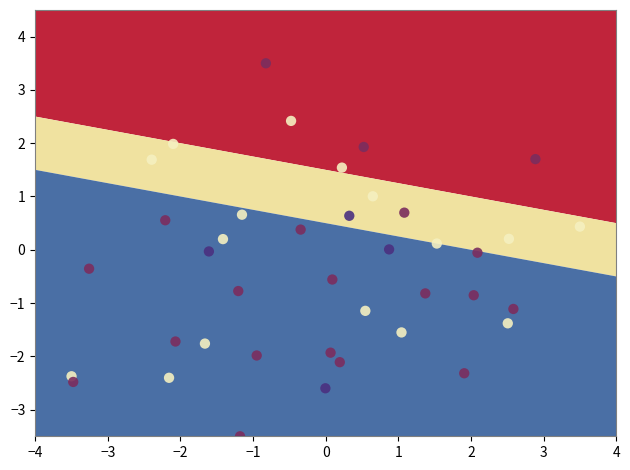

What is the range of X values (max minus min)?

7.0